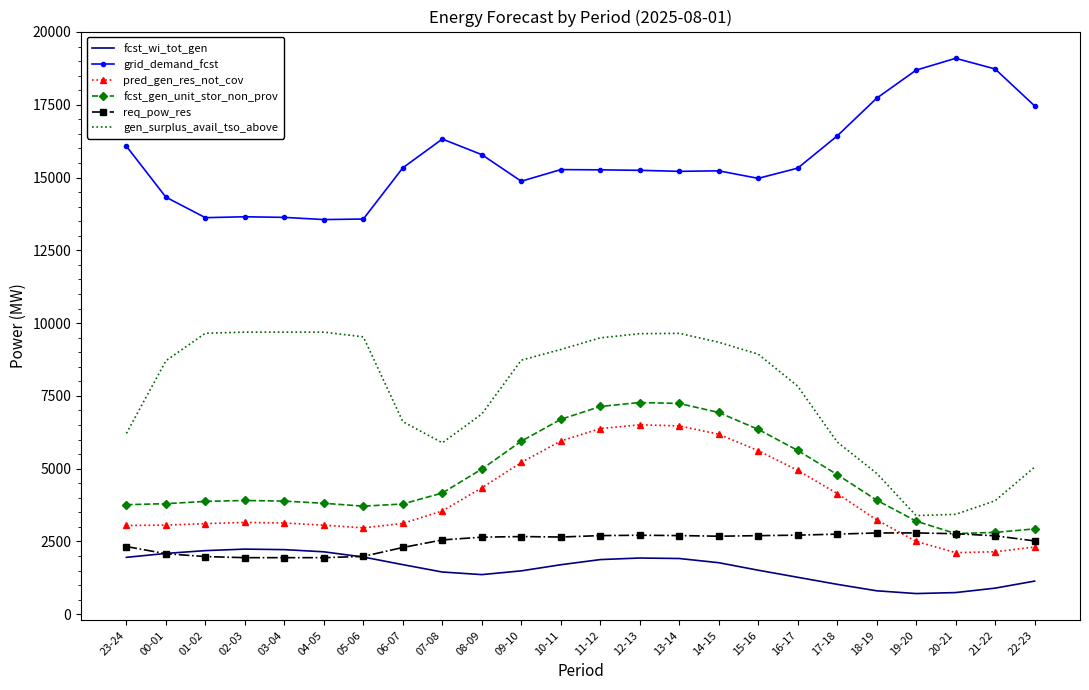

True or false: gen_surplus_avail_tso_above and grid_demand_fcst cross at least once.

False